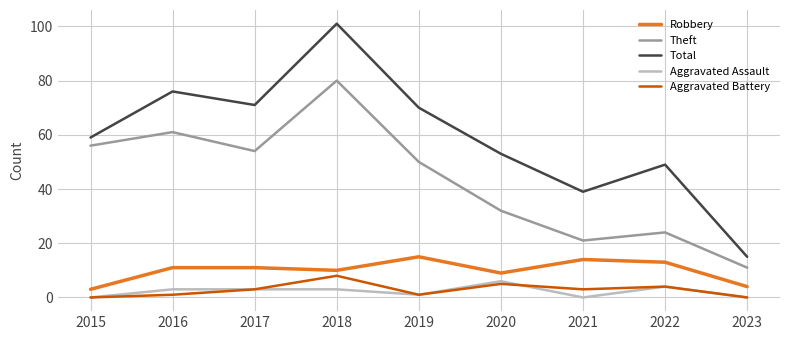

True or false: Theft has a value of 54 at 2017.

True